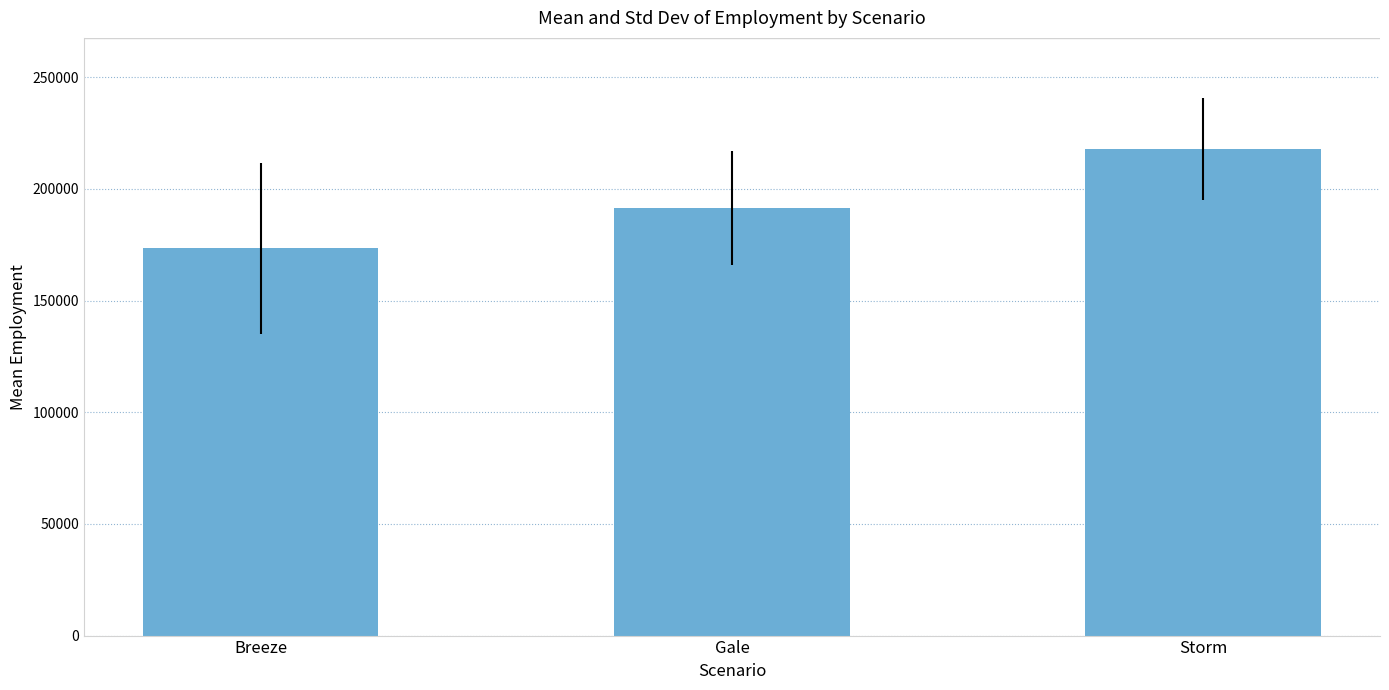

What is the difference between the second highest and minimum values?

18091.5